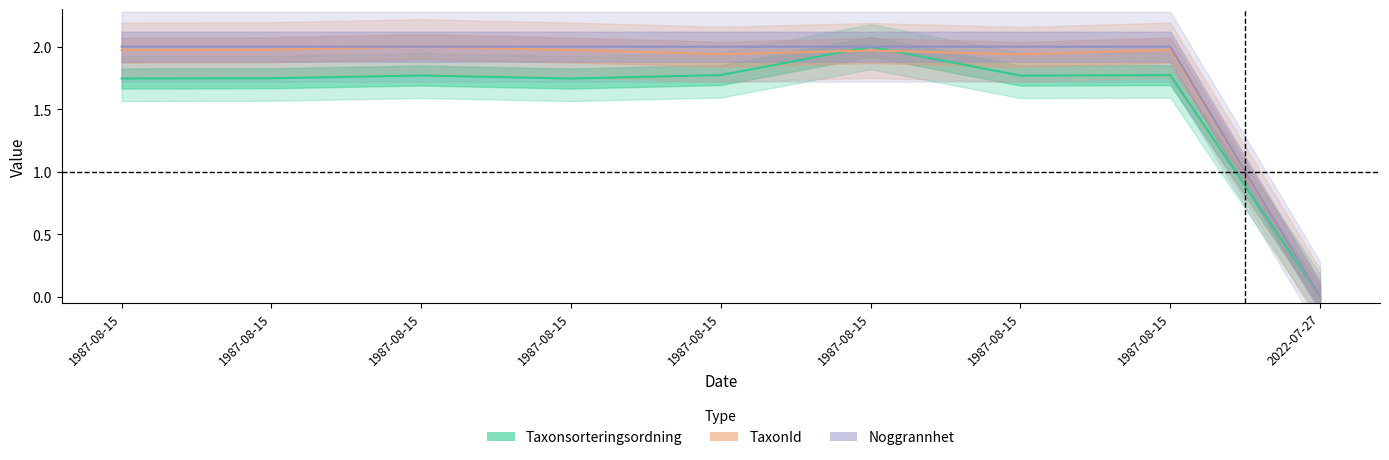

Where is TaxonId nearest to the value 1?

1987-08-15